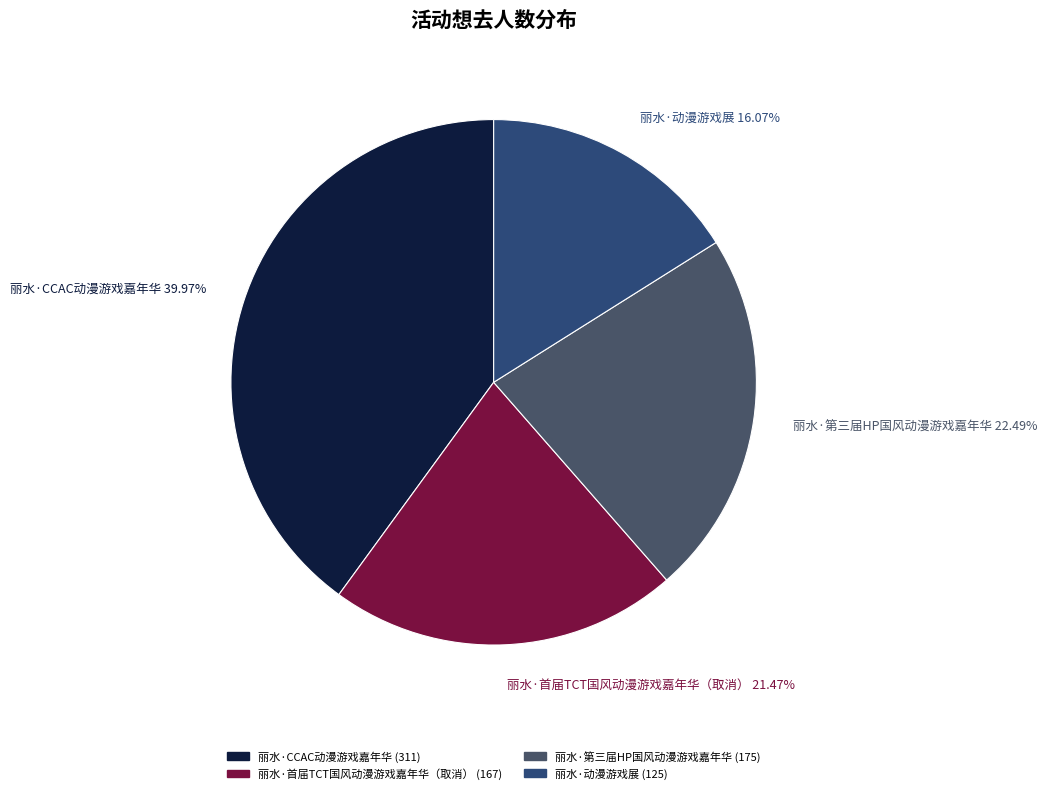

To the nearest percent, what portion does 丽水·动漫游戏展 represent?

16%